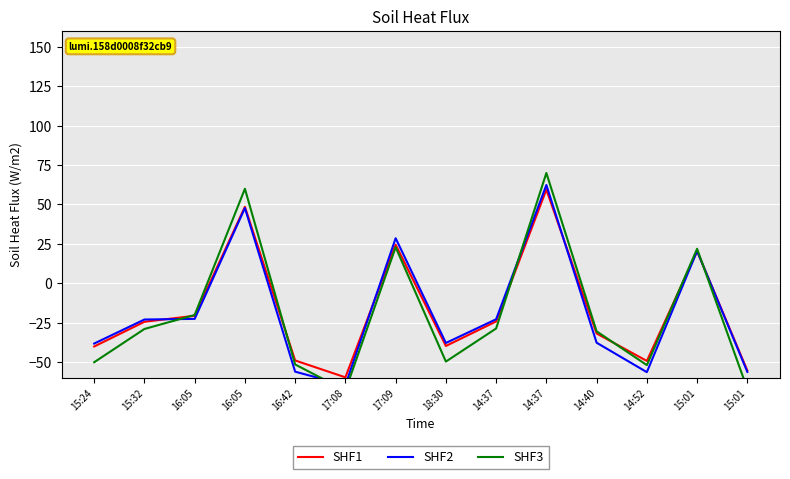

What is the value of the SHF1 point at the 1st from the left?

-40.0